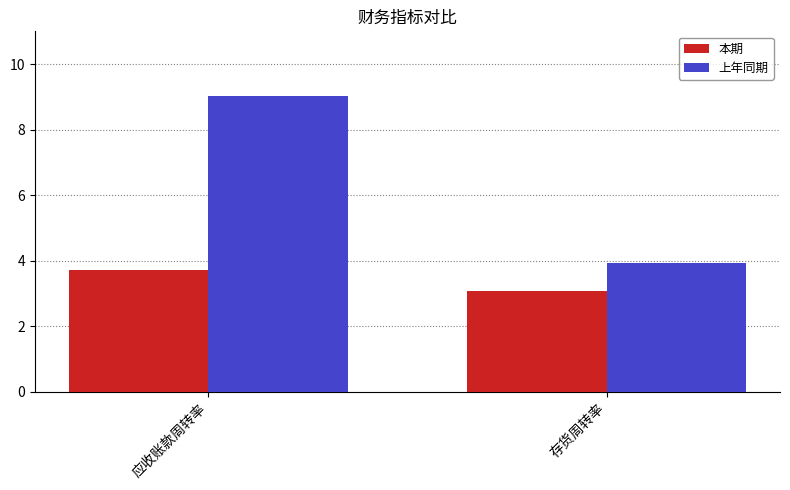

Which label corresponds to the smallest value in the chart?

存货周转率